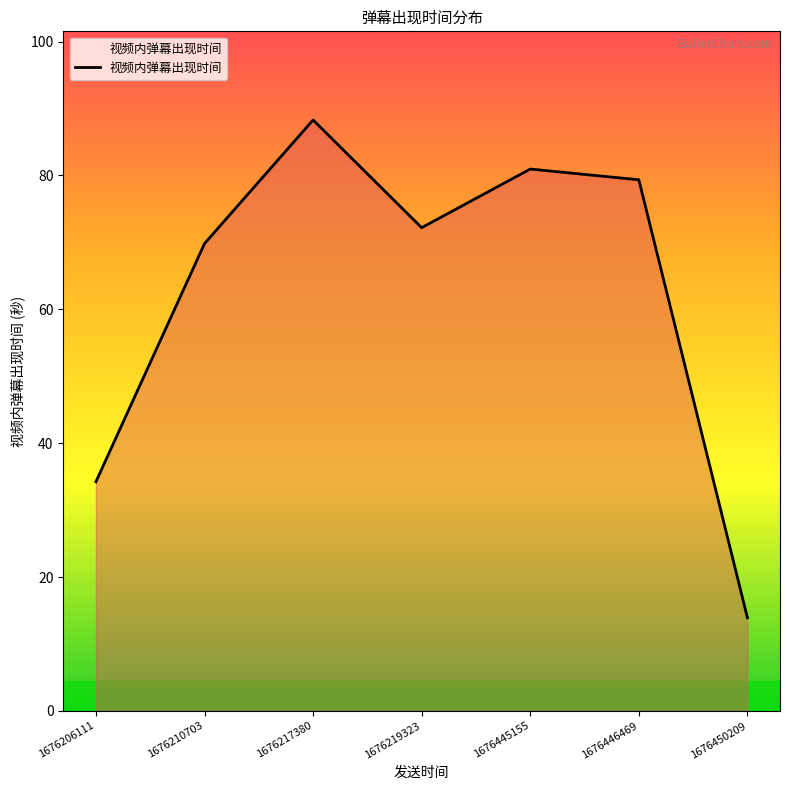

Where does the data first go above 72?

1676217380